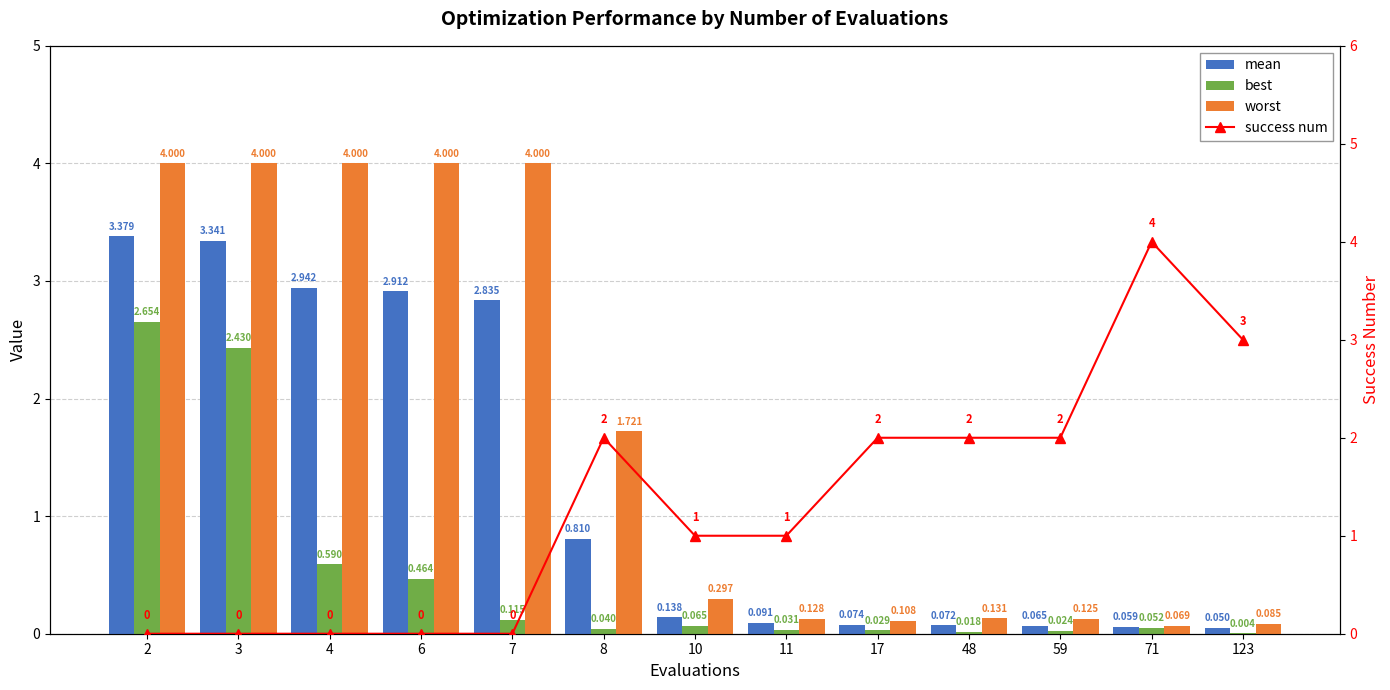

Where does the success num series first go above 1?

8